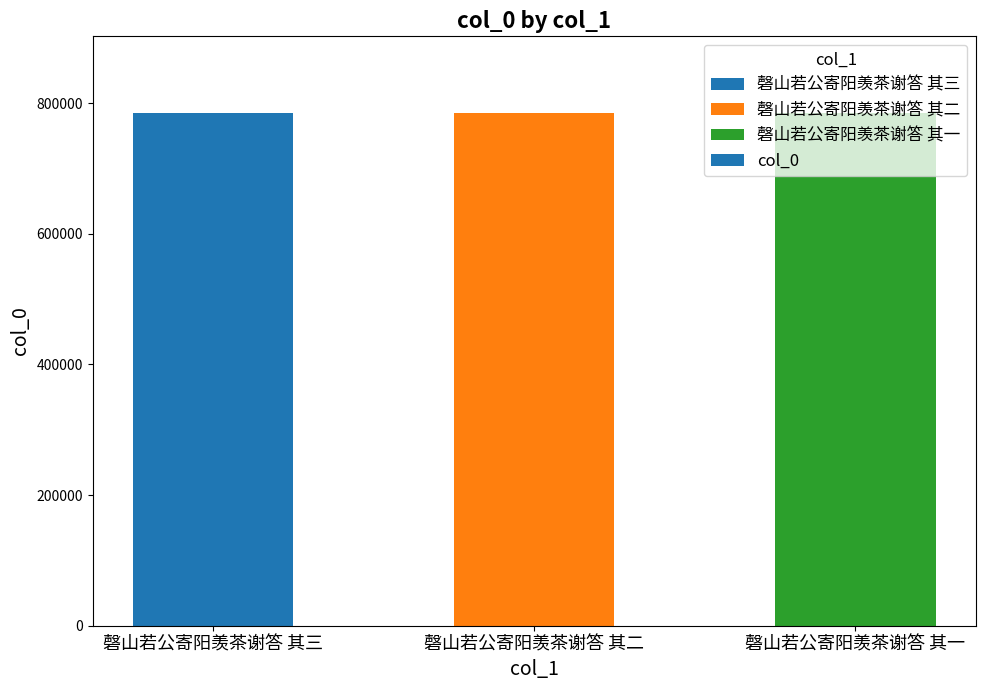

What is the label of the 1st bar from the right?

磬山若公寄阳羡茶谢答 其一